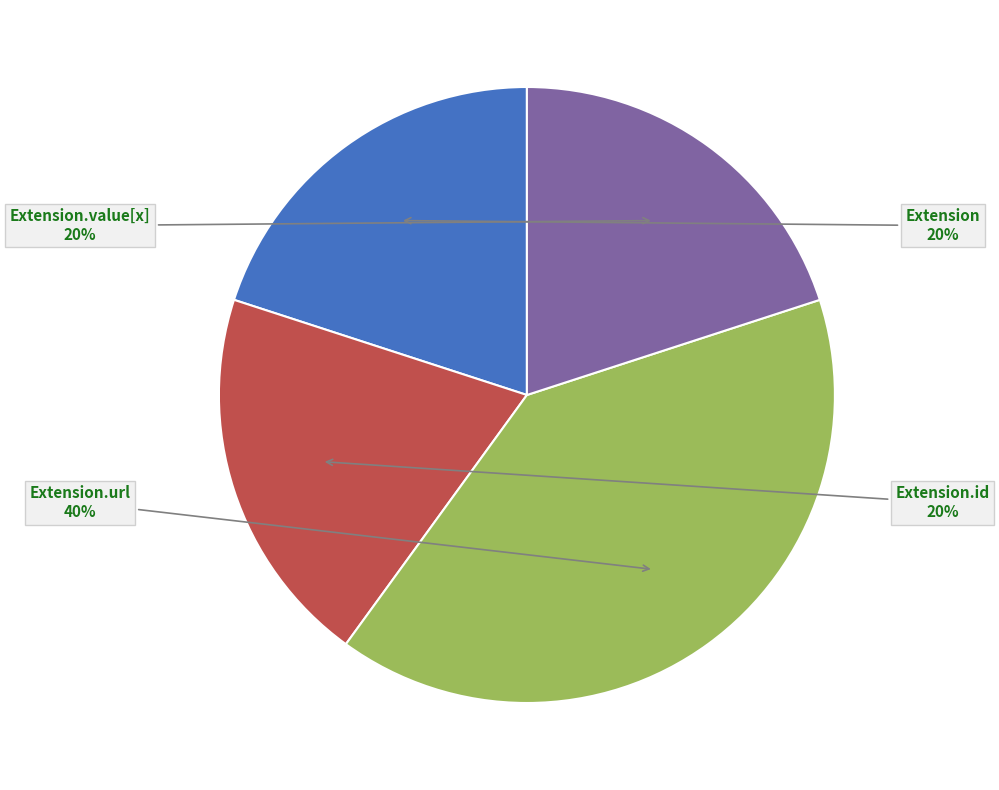

Is there a majority slice in this chart?

No